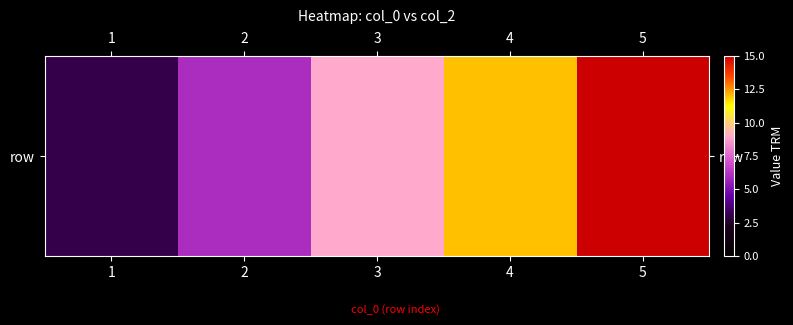

Reading left to right, extract all data points from this chart.

1=3	2=6	3=9	4=12	5=15